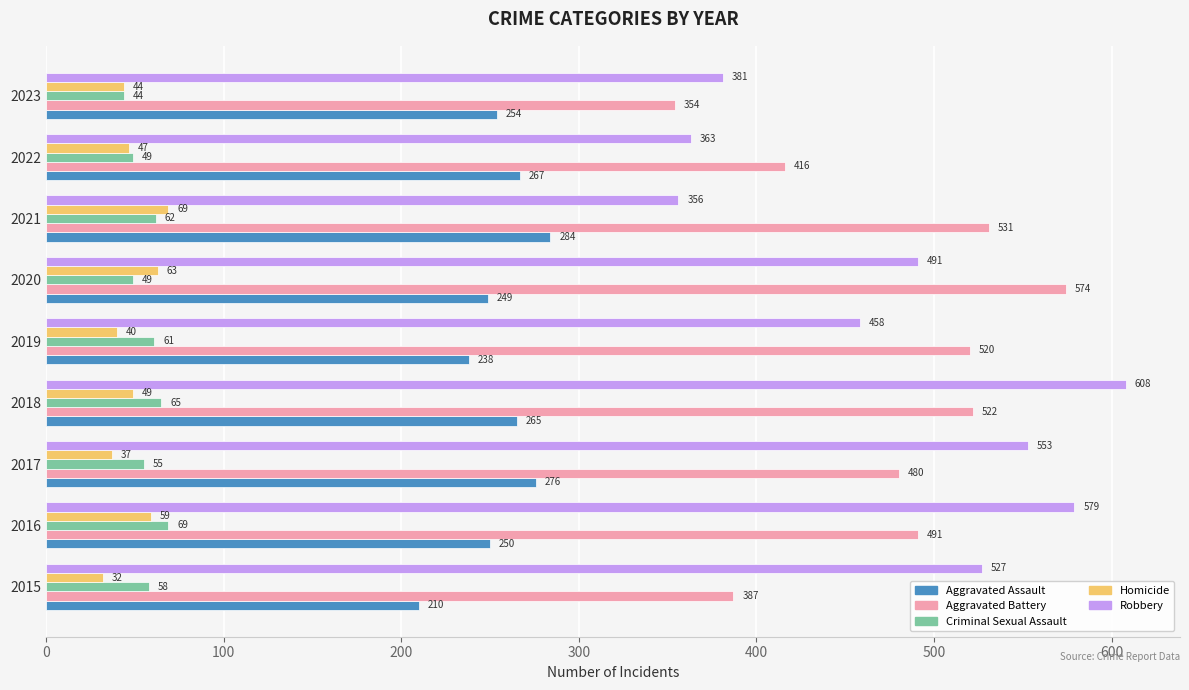

What is the greatest value displayed?

608